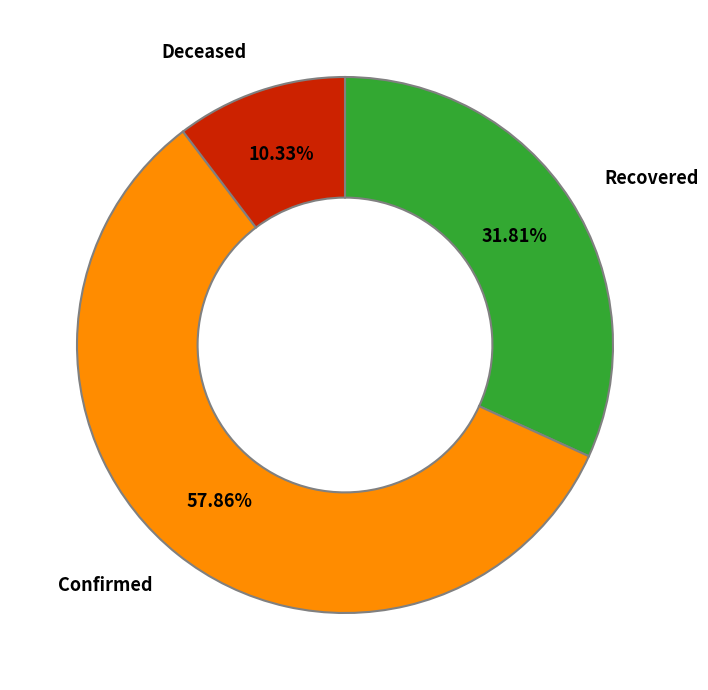

Rank the categories by value from highest to lowest.

Confirmed, Recovered, Deceased